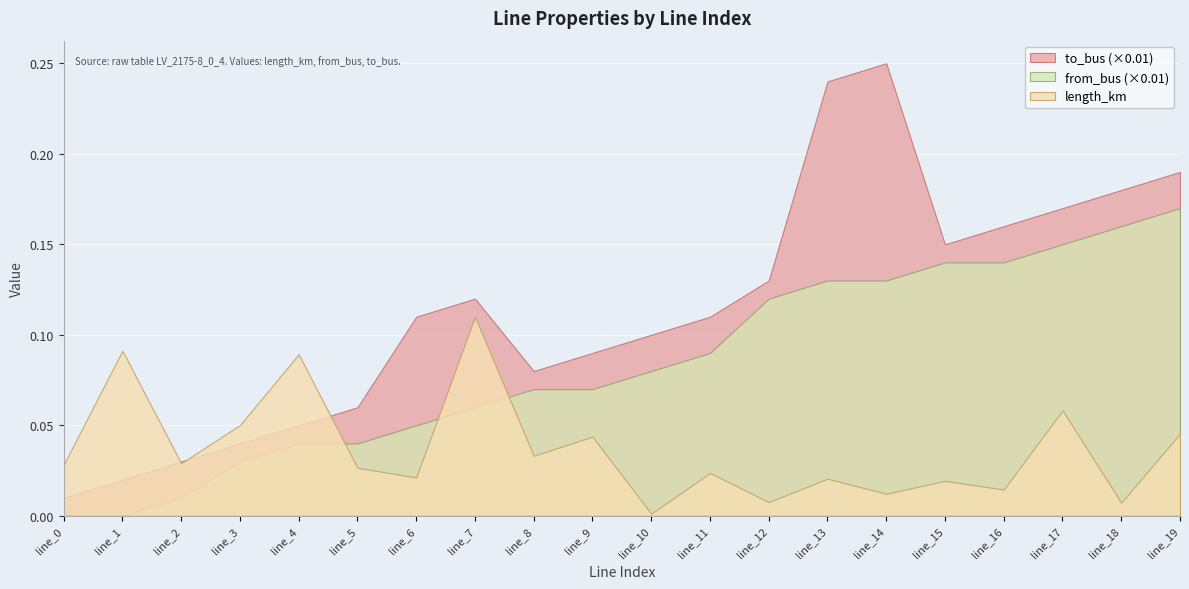

The from_bus series shows 8.3 at line_12. True or false?

False